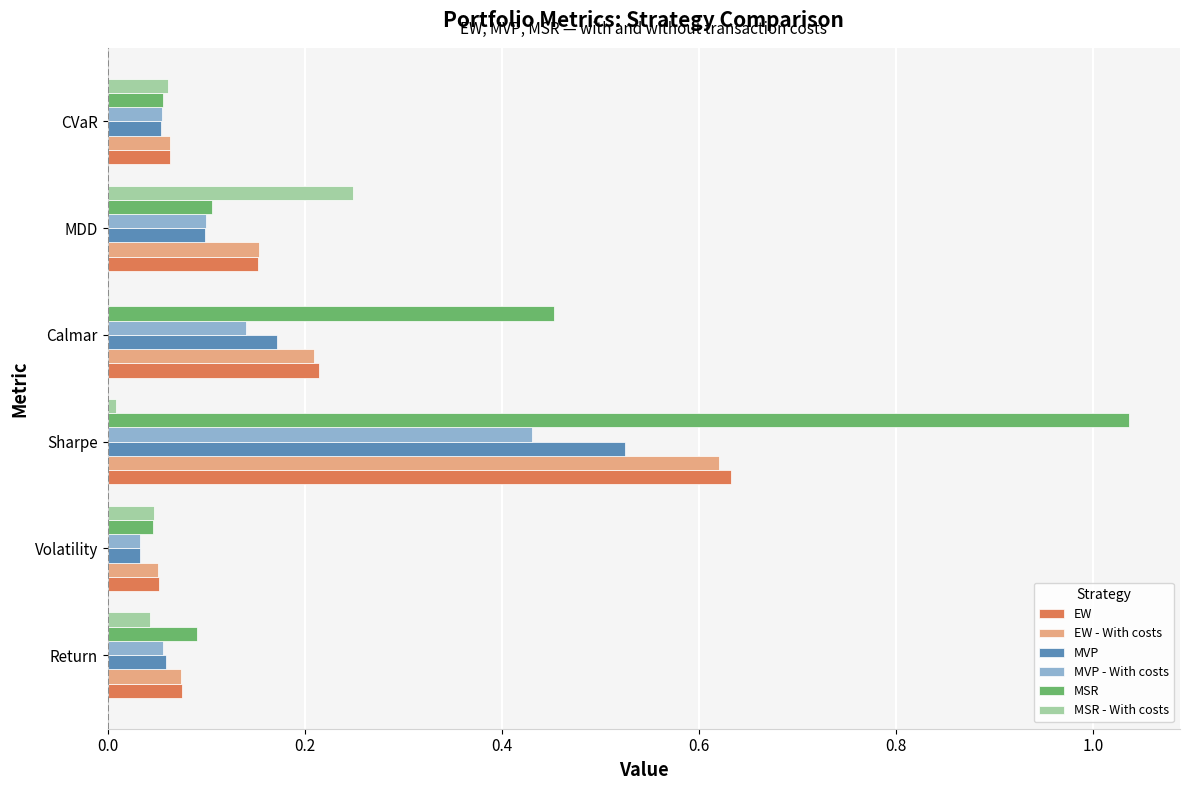

How many series are shown in this chart?

6